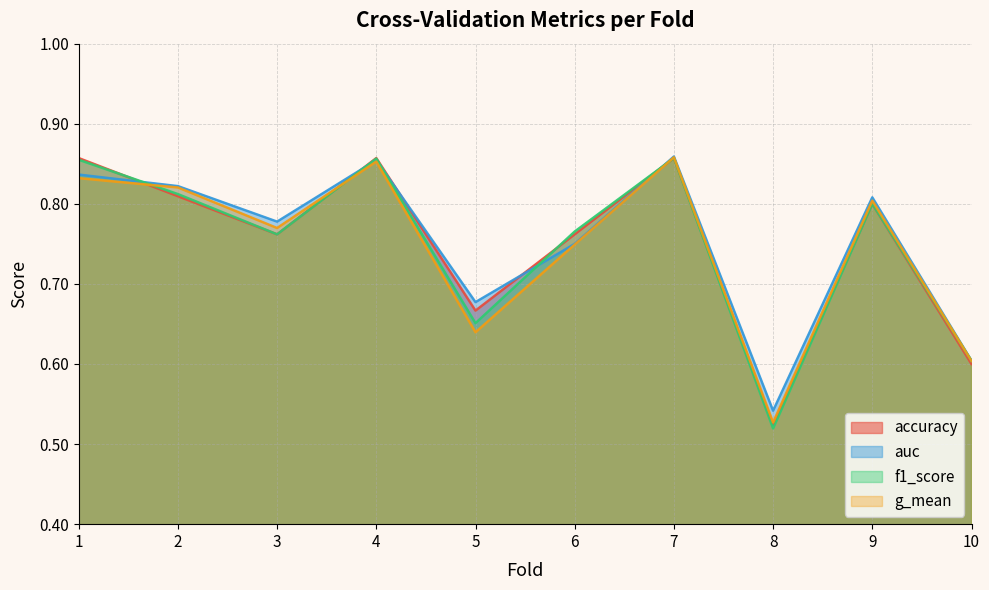

True or false: f1_score has more than 2 points higher than both neighbors.

True